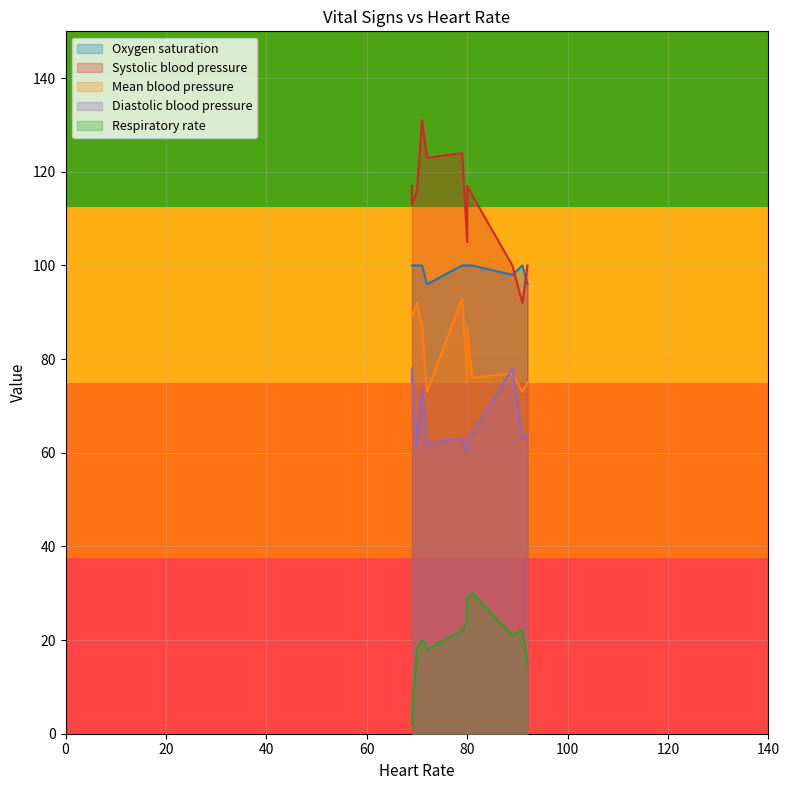

What is the sum of all Respiratory rate values?

225.8